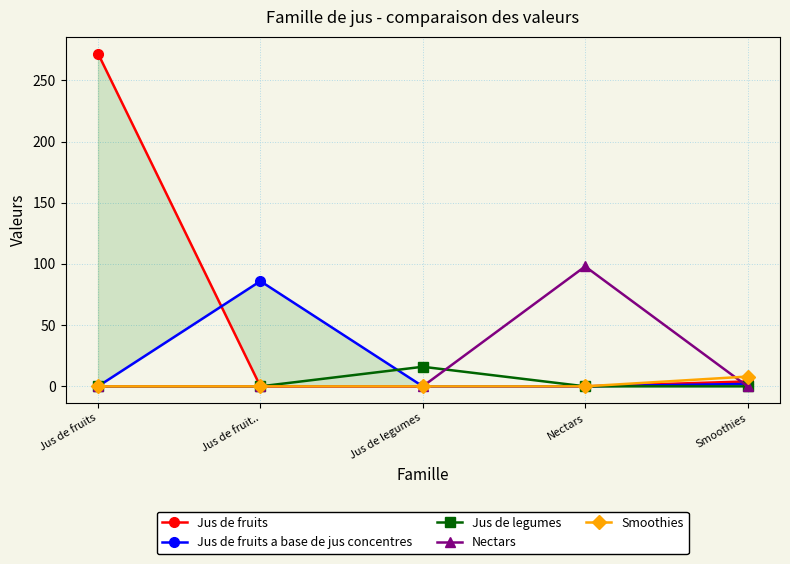

How many data points in Jus de fruits are above 0?

2